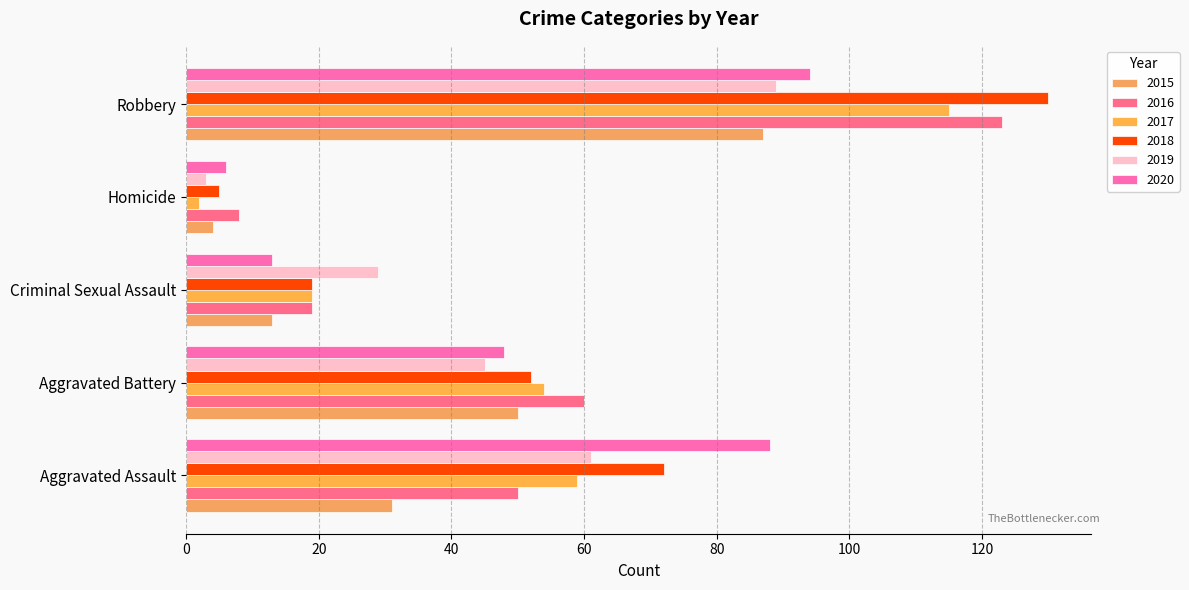

Is the value of 2019 at Criminal Sexual Assault greater than the value of 2018 at Robbery?

No